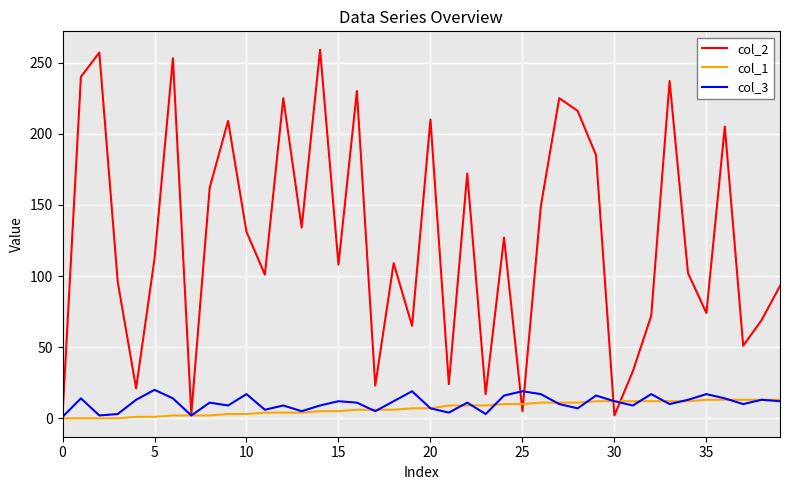

What is the maximum value shown in the chart?

259